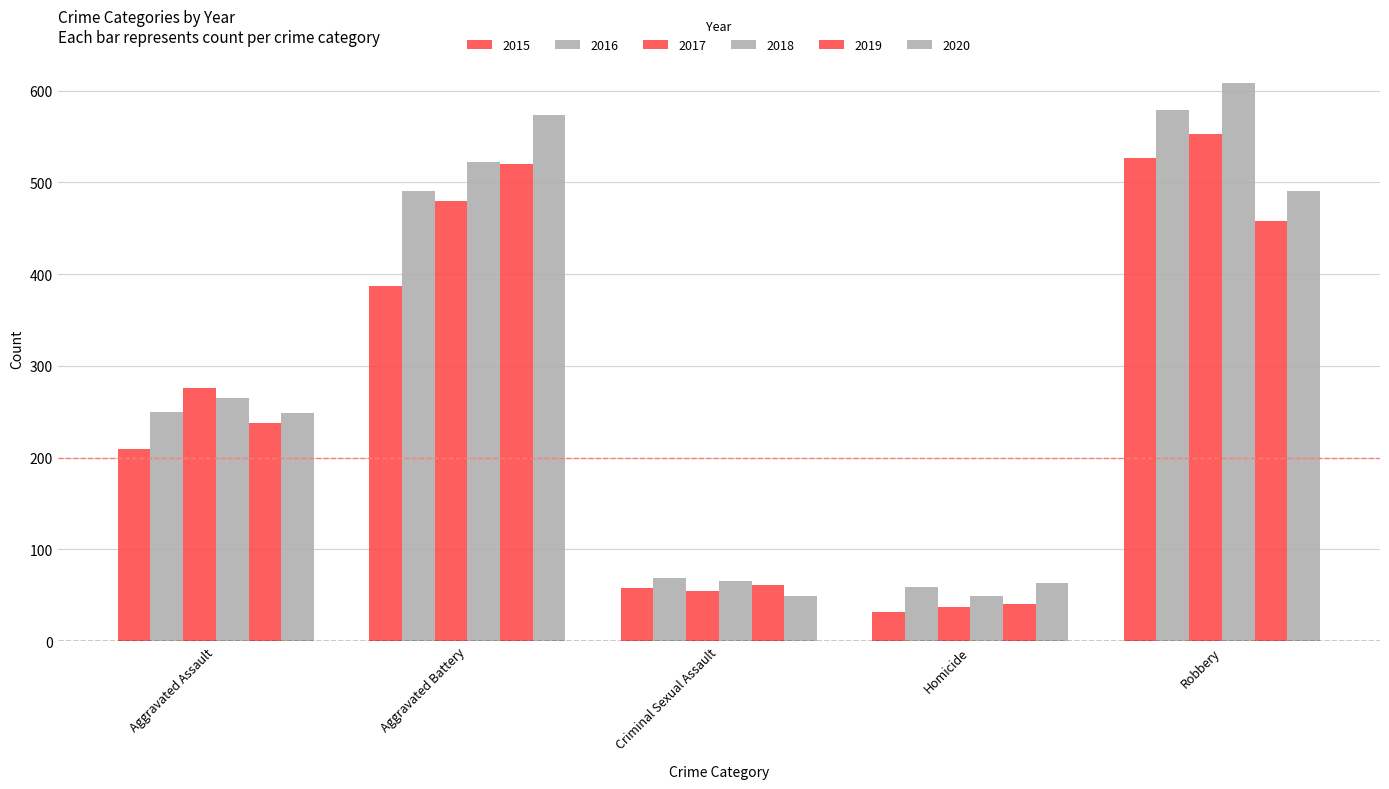

Does the chart contain any negative values?

No